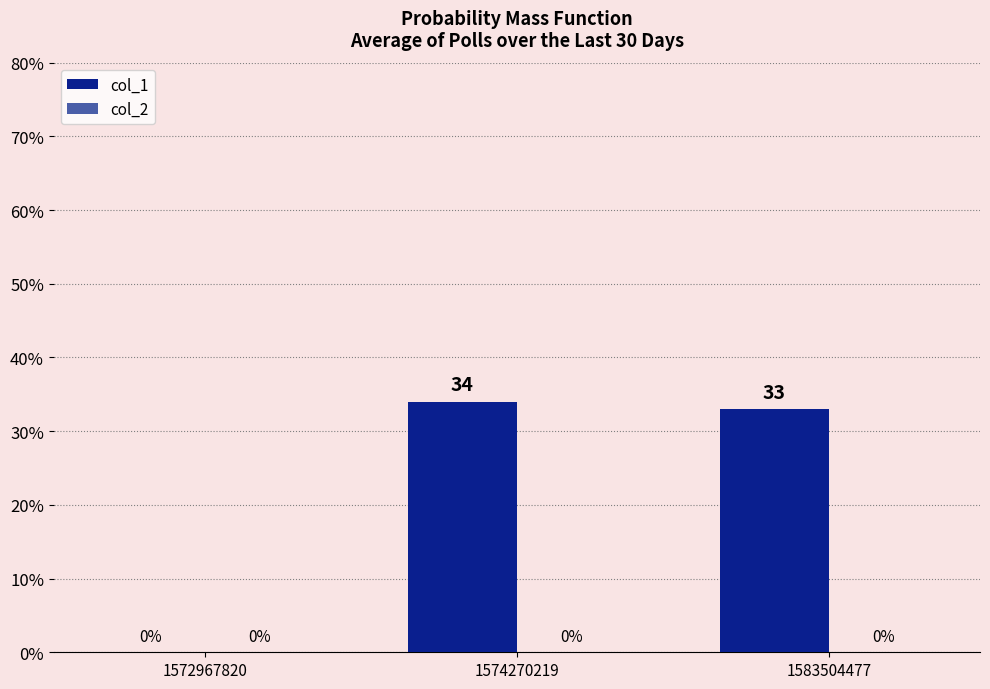

The chart shows a value of 51 at 1583504477. True or false?

False